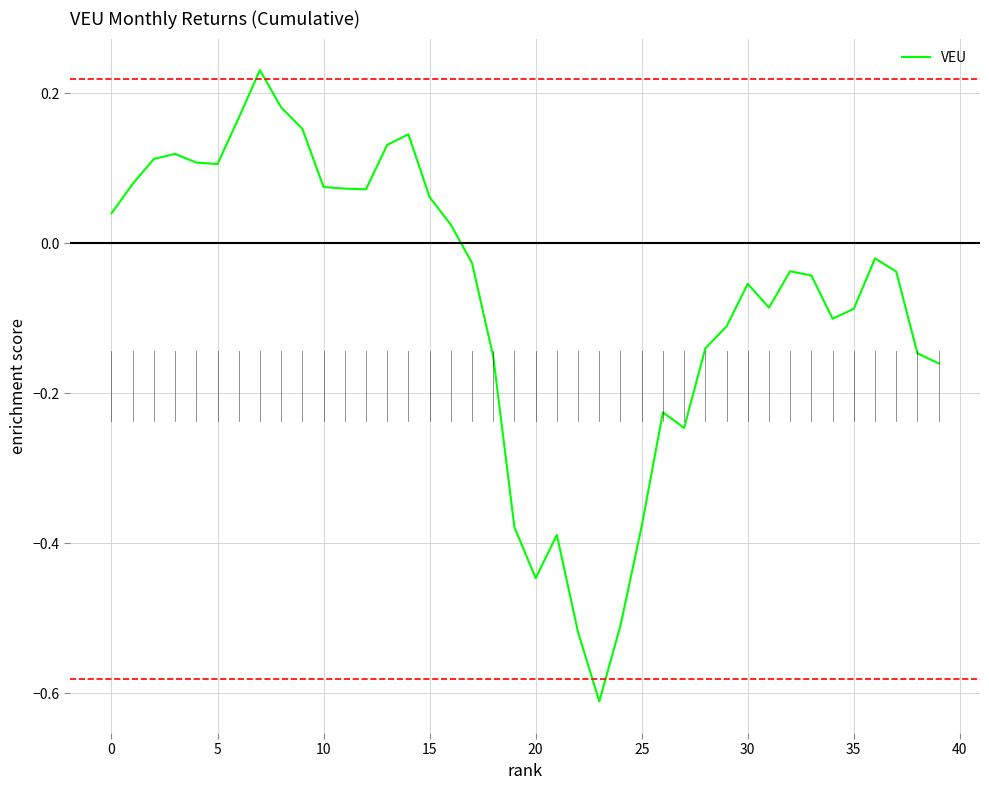

What is the difference between the maximum and minimum values?

0.8